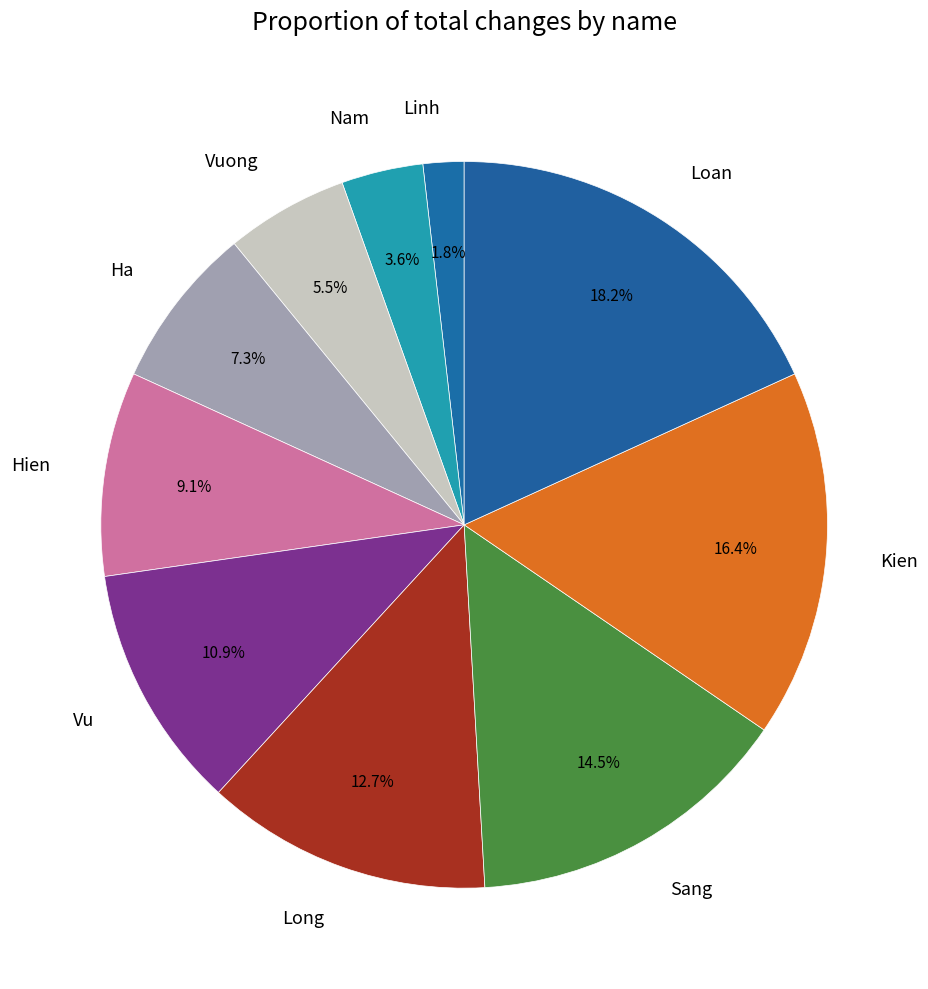

True or false: Loan accounts for 18% of the total.

True